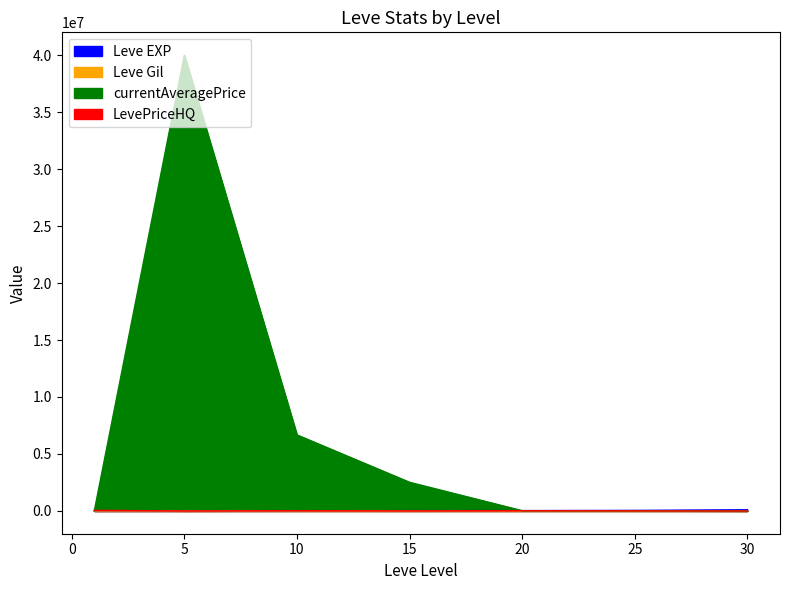

Count the number of categories in the chart.

7